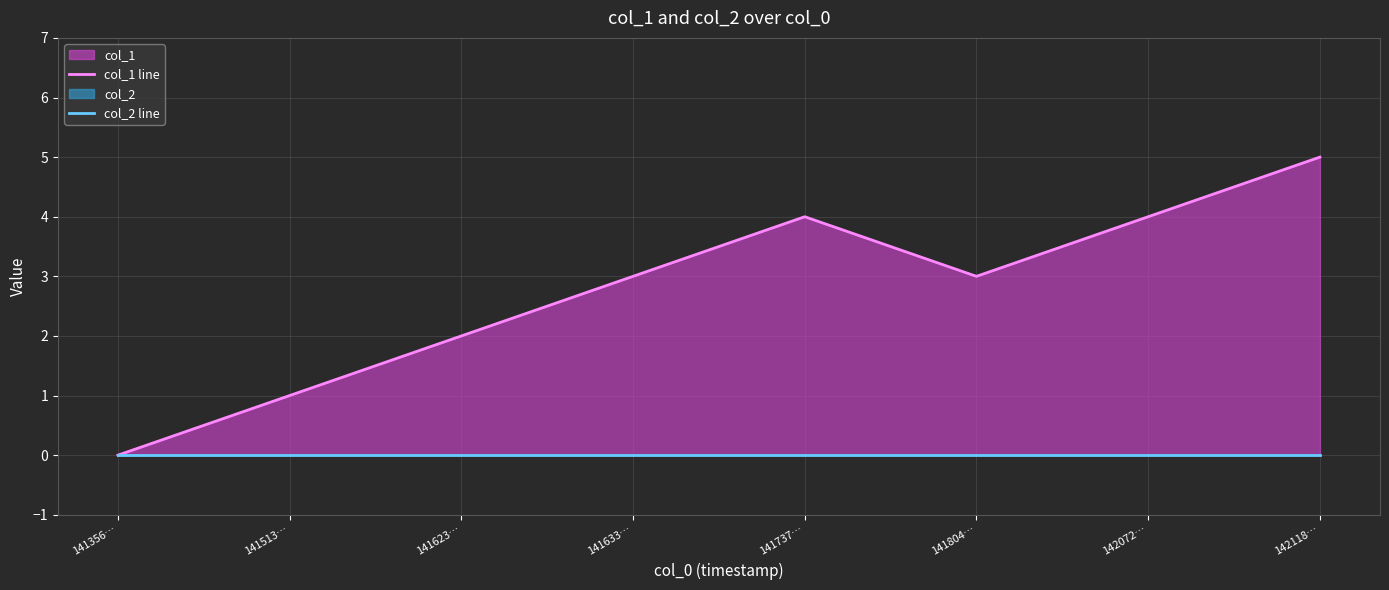

True or false: col_1 line and col_2 line intersect in this chart.

False